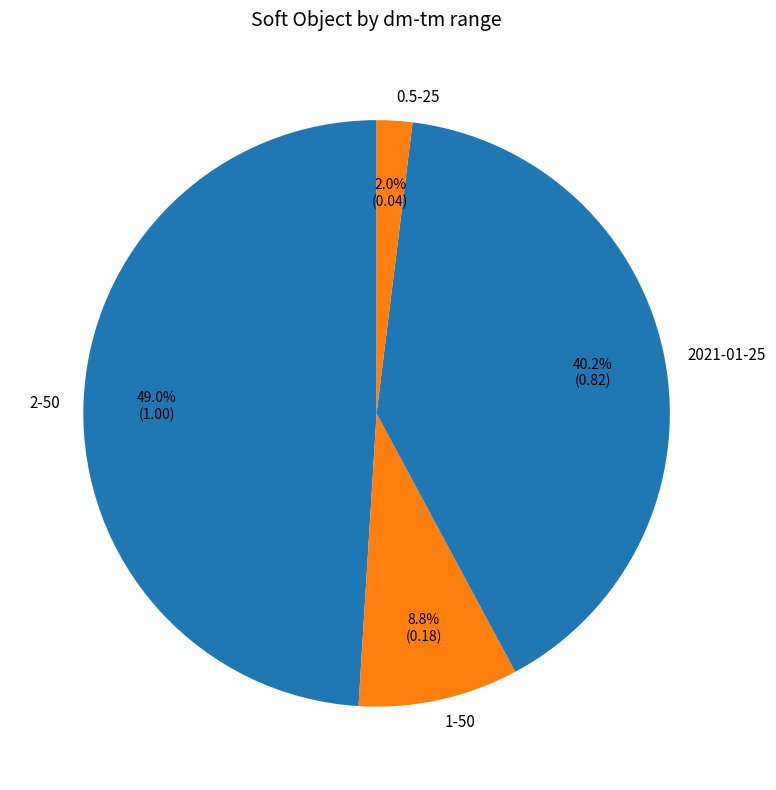

Combined, do 2-50 and 0.5-25 account for over 50%?

Yes